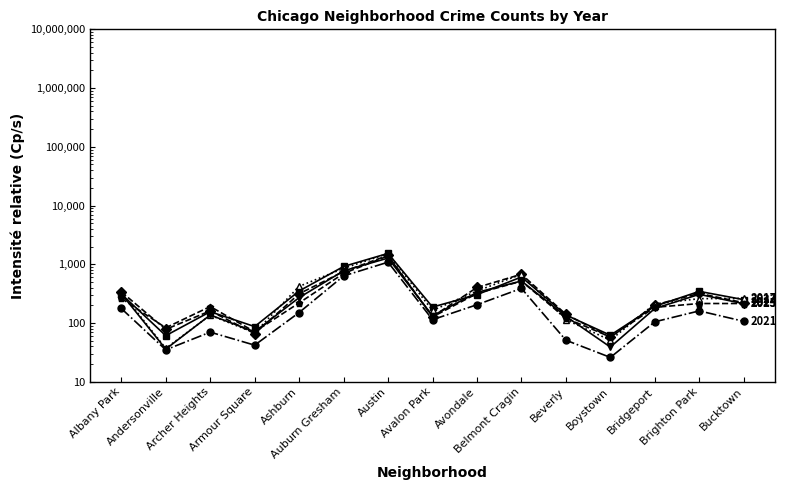

What is the lowest value of the 2021 series?

26